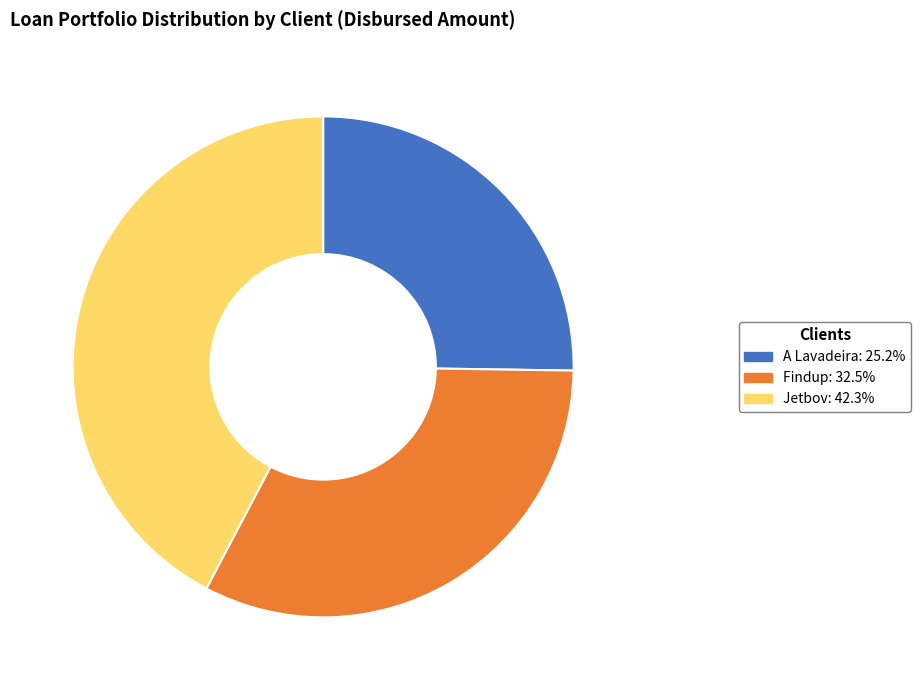

Does any single category account for the majority?

No